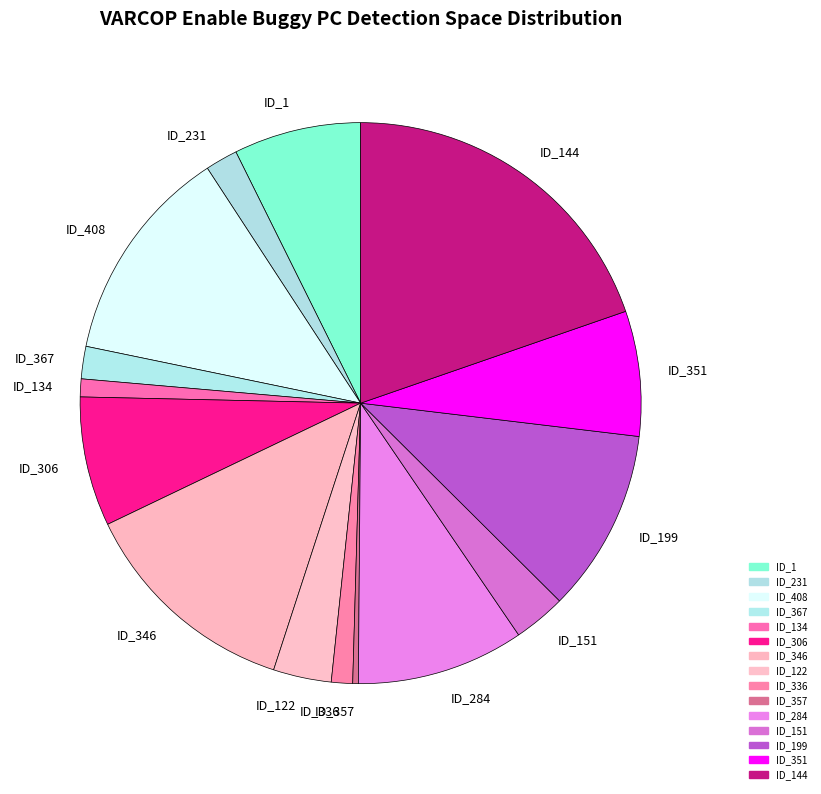

True or false: ID_408 accounts for 13% of the total.

True